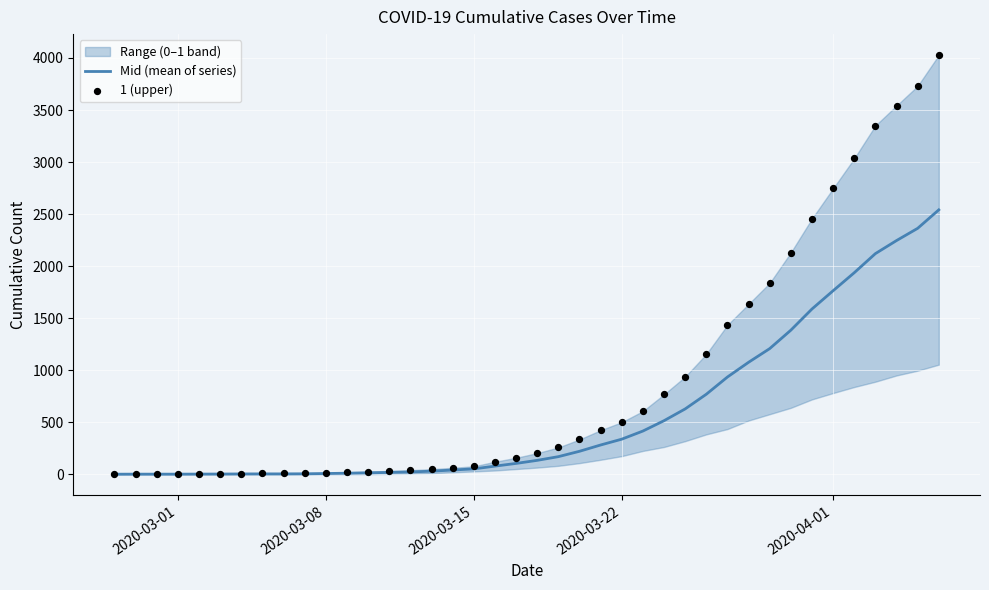

Which series contains the highest Y value?

1 (upper)